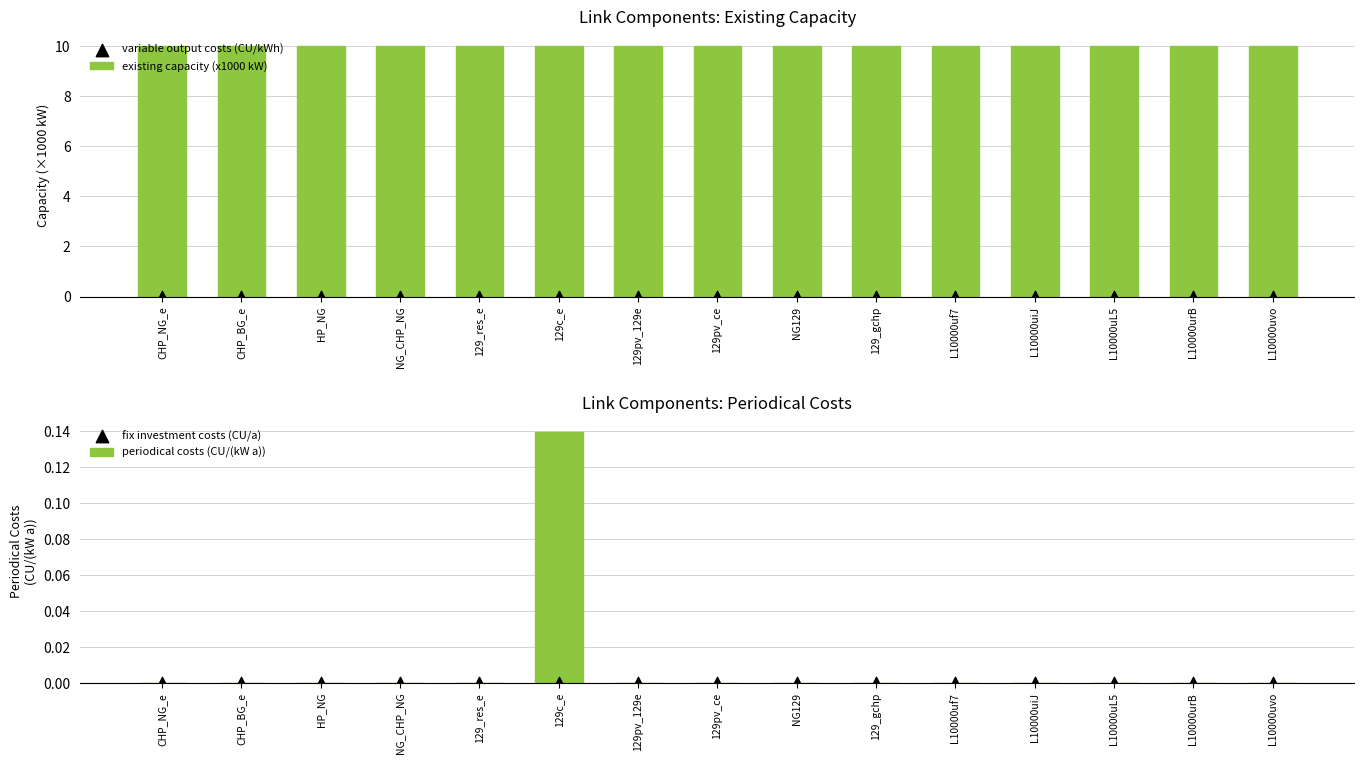

Which series has the widest spread of Y values?

periodical costs (CU/(kW a))